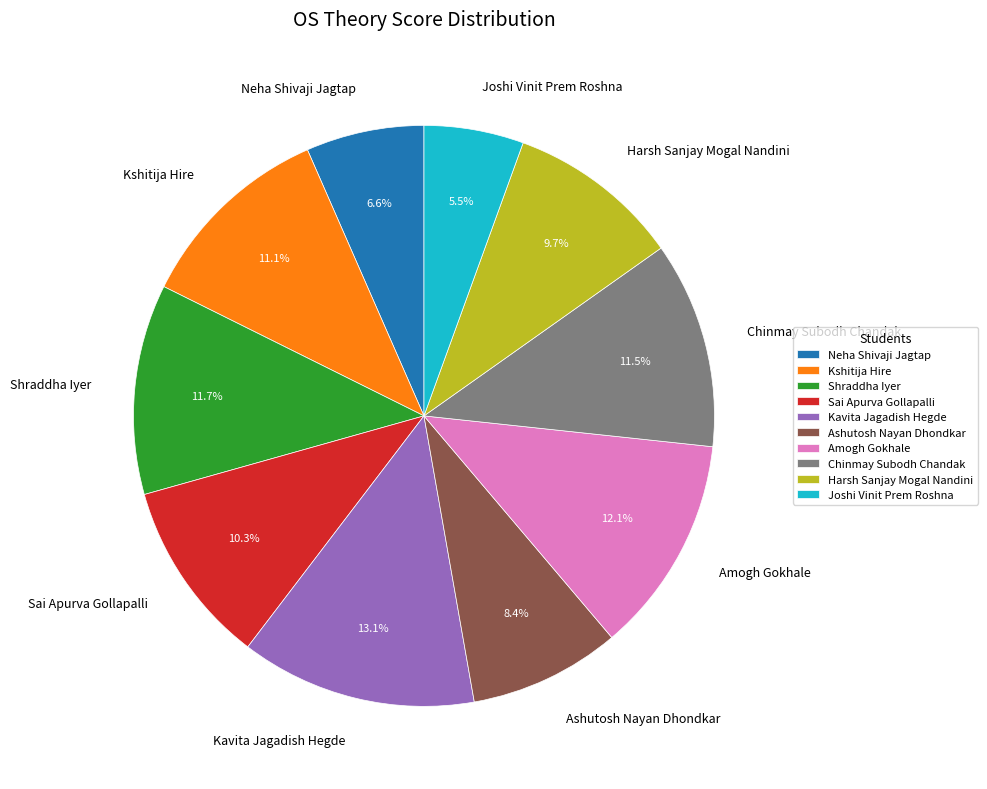

To the nearest percent, what is the average slice percentage?

10%